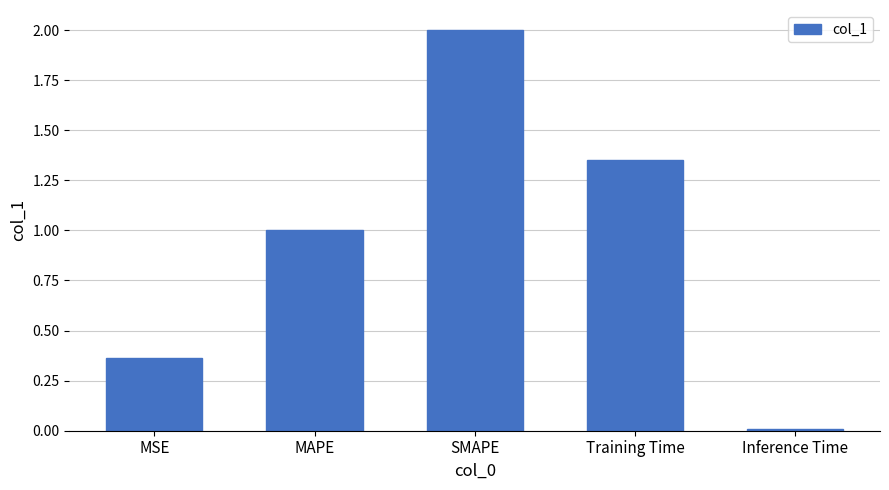

Which label corresponds to the smallest value in the chart?

Inference Time